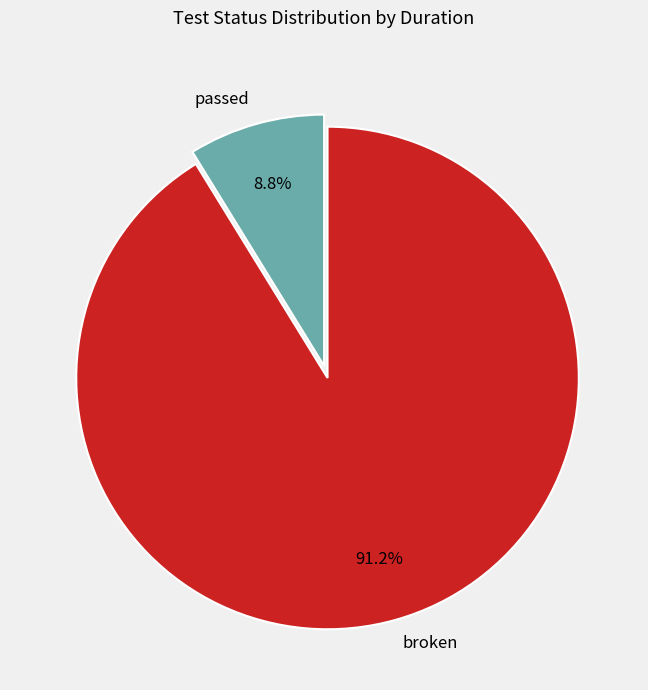

The broken slice represents 82% of the pie. True or false?

False